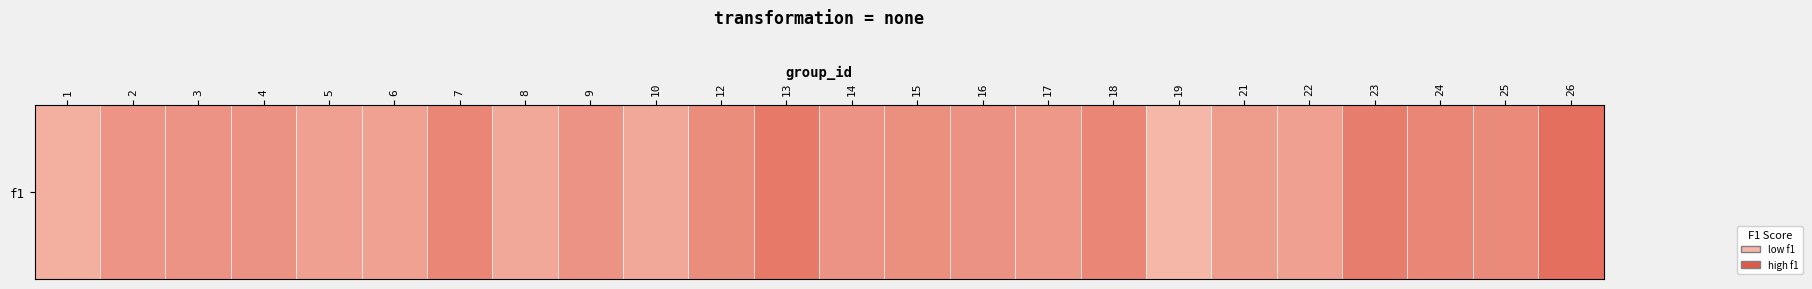

What is the greatest value displayed?

0.8